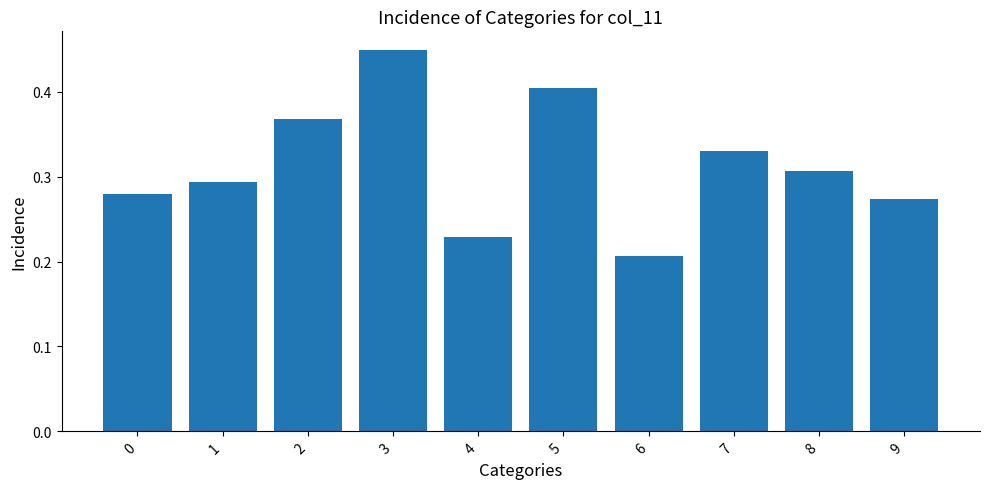

True or false: the data shows 0.4 at 9.

False